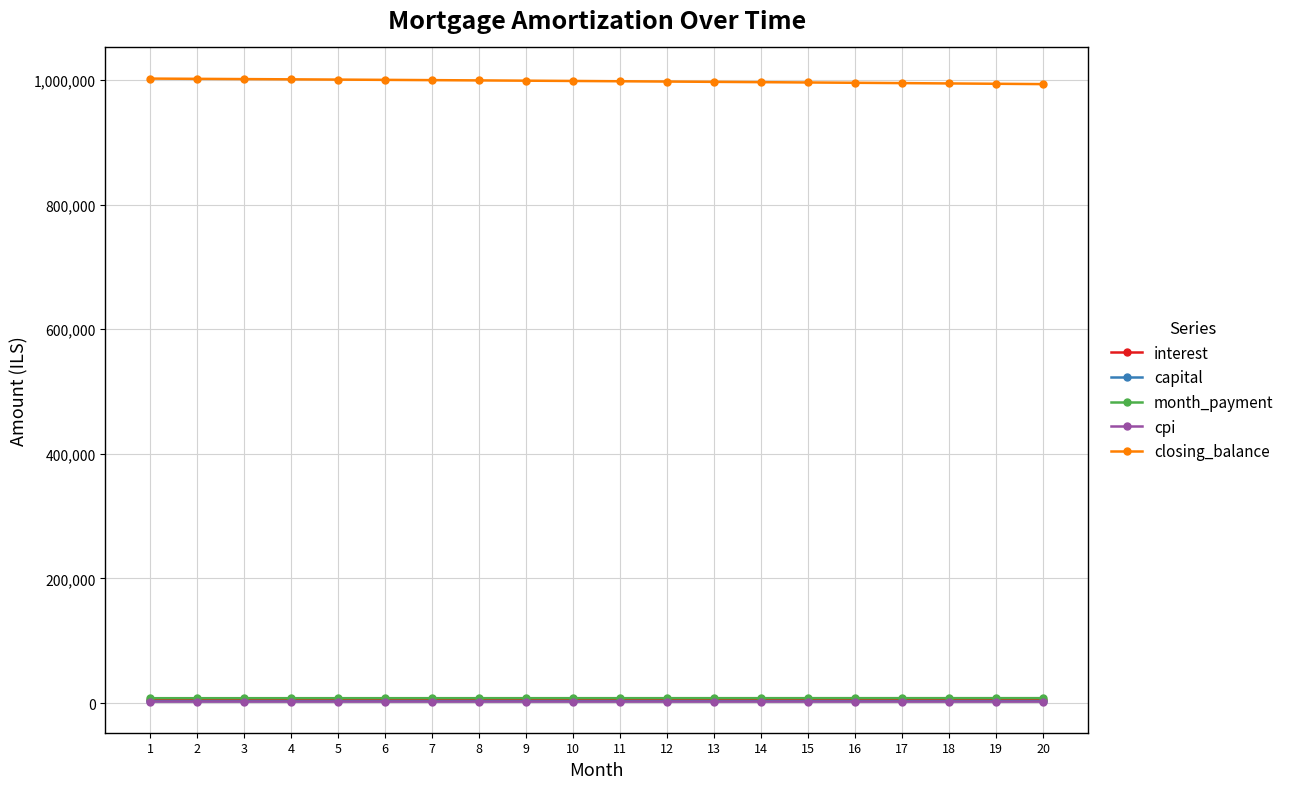

True or false: month_payment and closing_balance intersect in this chart.

False